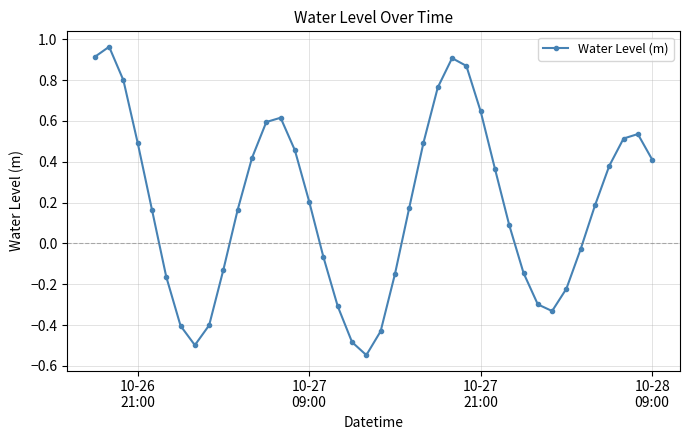

True or false: the data has more than 1 interior local peaks.

True